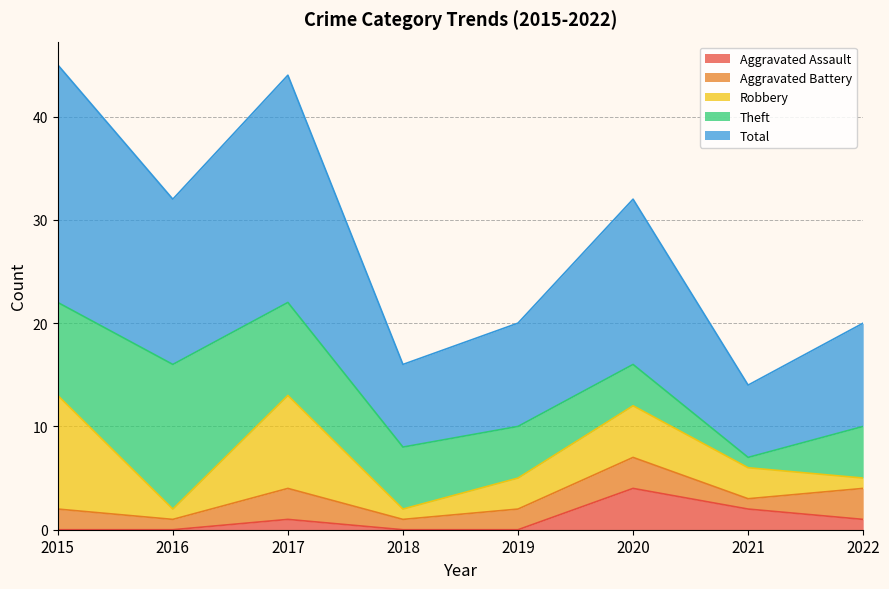

What is the maximum value for Robbery?

11